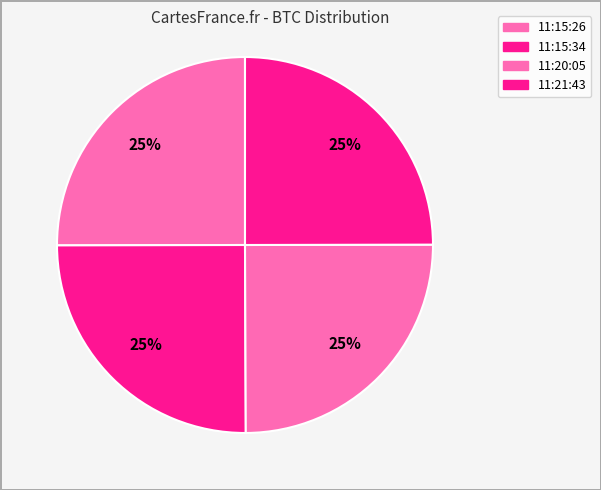

How many slices are in this pie chart?

4